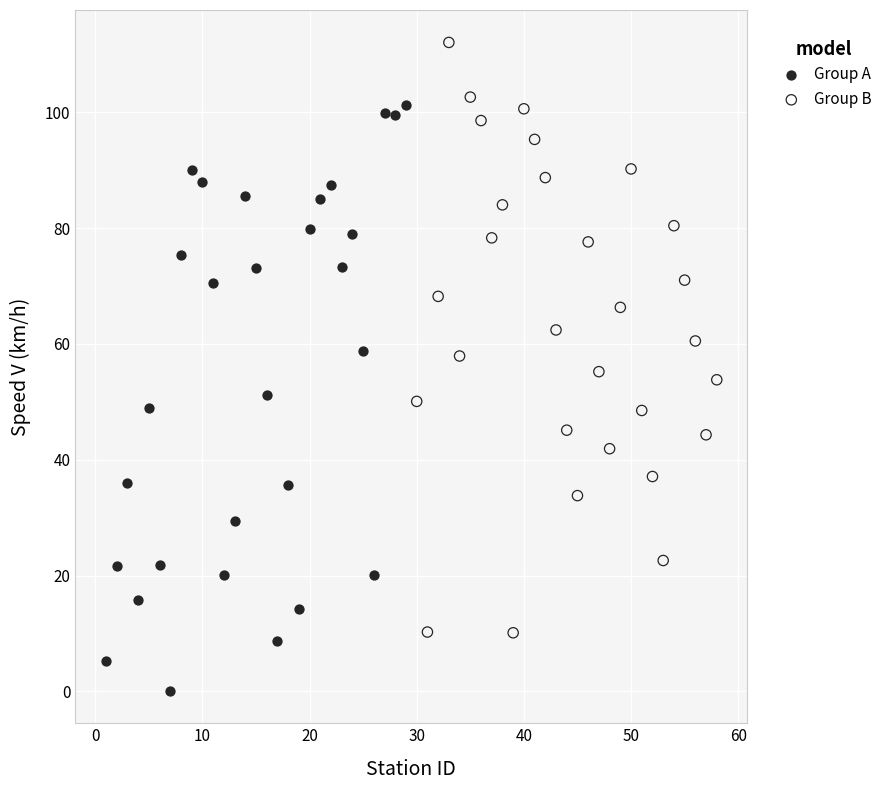

Which series reaches the maximum Y coordinate?

Group B